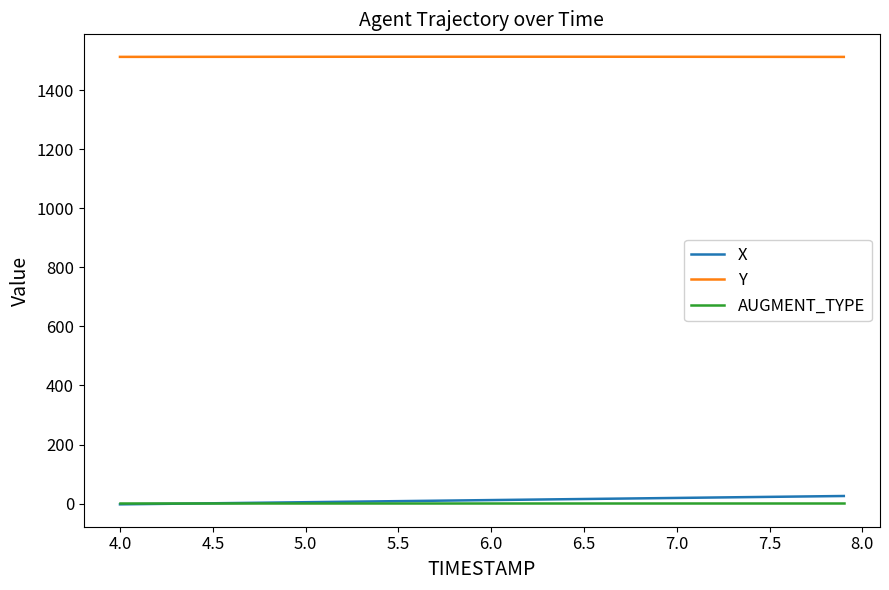

How many times do AUGMENT_TYPE and X cross each other?

1